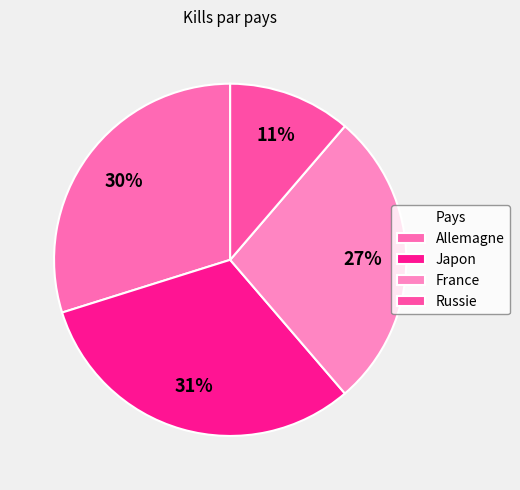

What percentage is the France slice, to the nearest percent?

27%